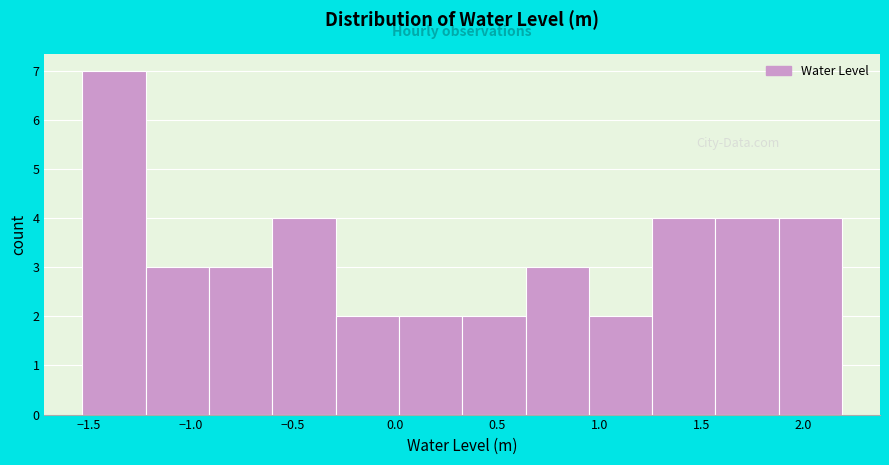

Which range on the x-axis has the tallest bar?

-1.55 to -1.20